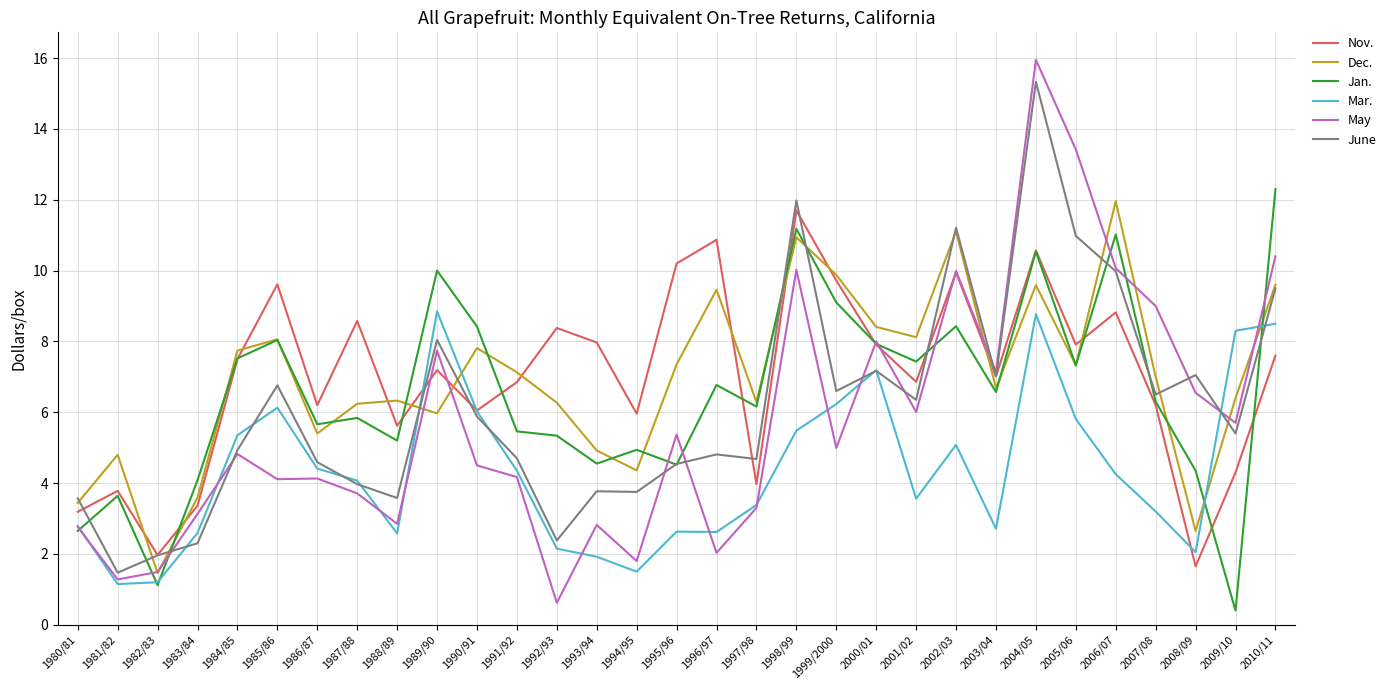

The value of Mar. at 1986/87 is 4.4. True or false?

True